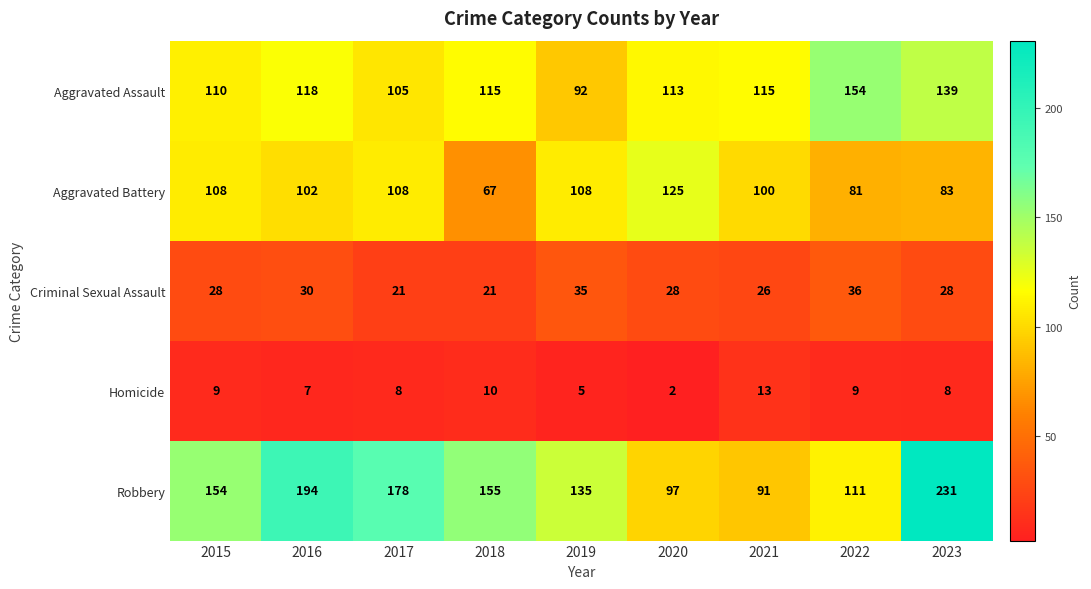

Is it true that Robbery equals 24 at 2022?

False